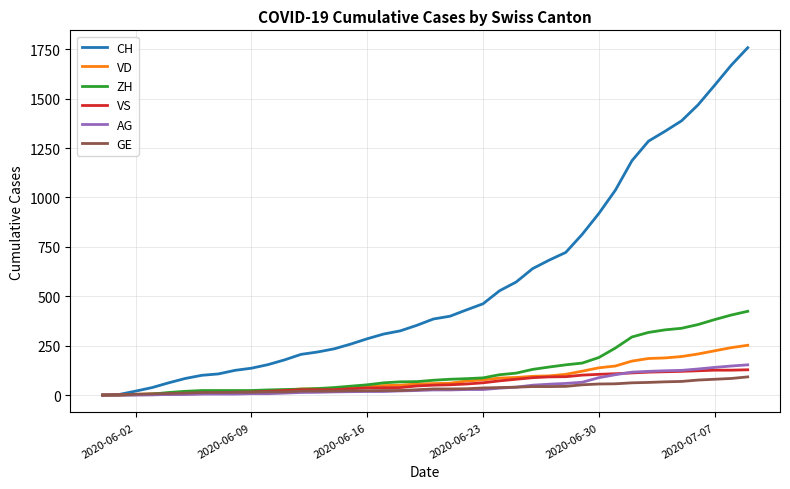

What is the difference between the second highest and minimum values in the VD series?

240